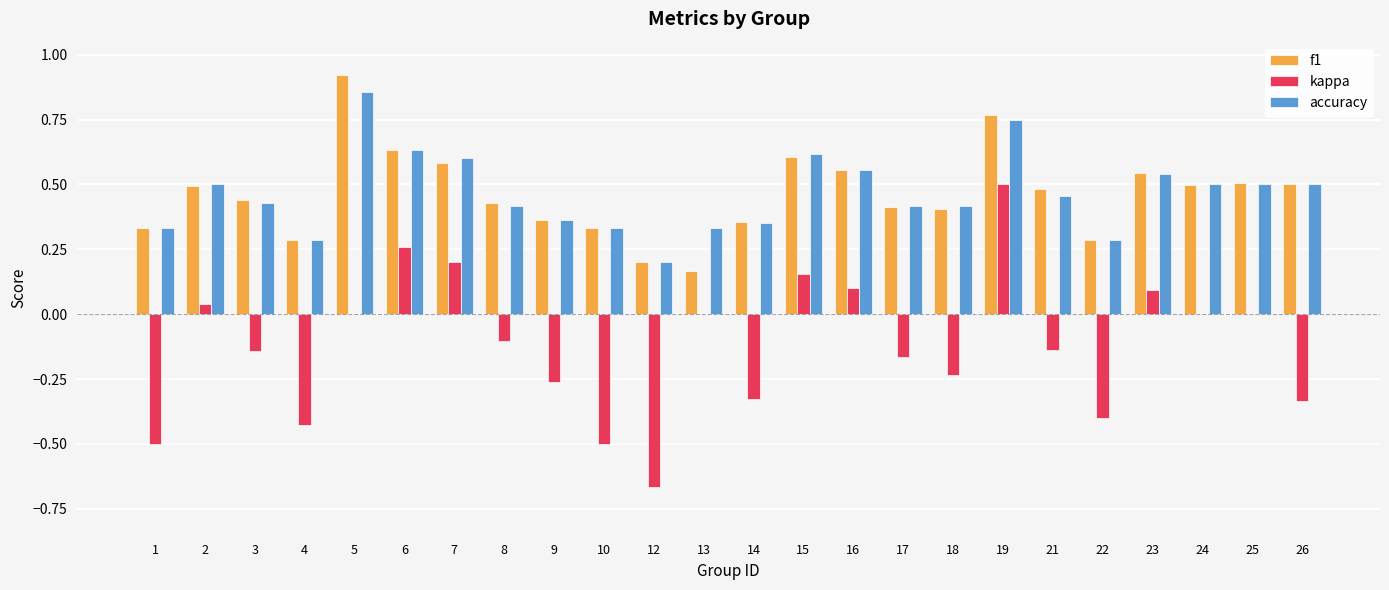

What is the sum of all f1 values?

11.1